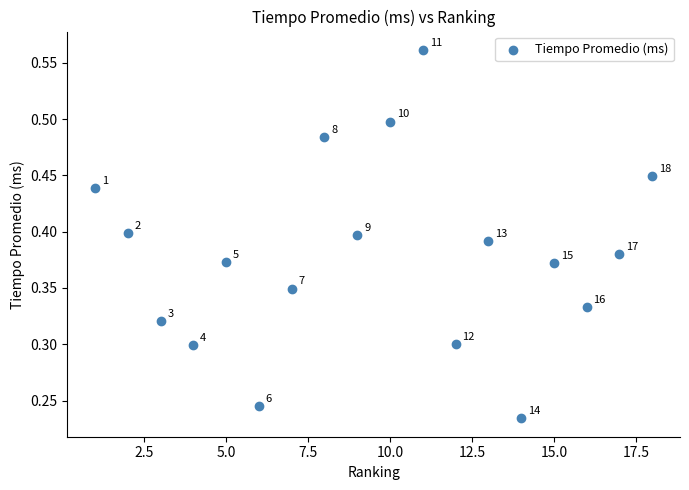

What is the range of X values (max minus min)?

17.0